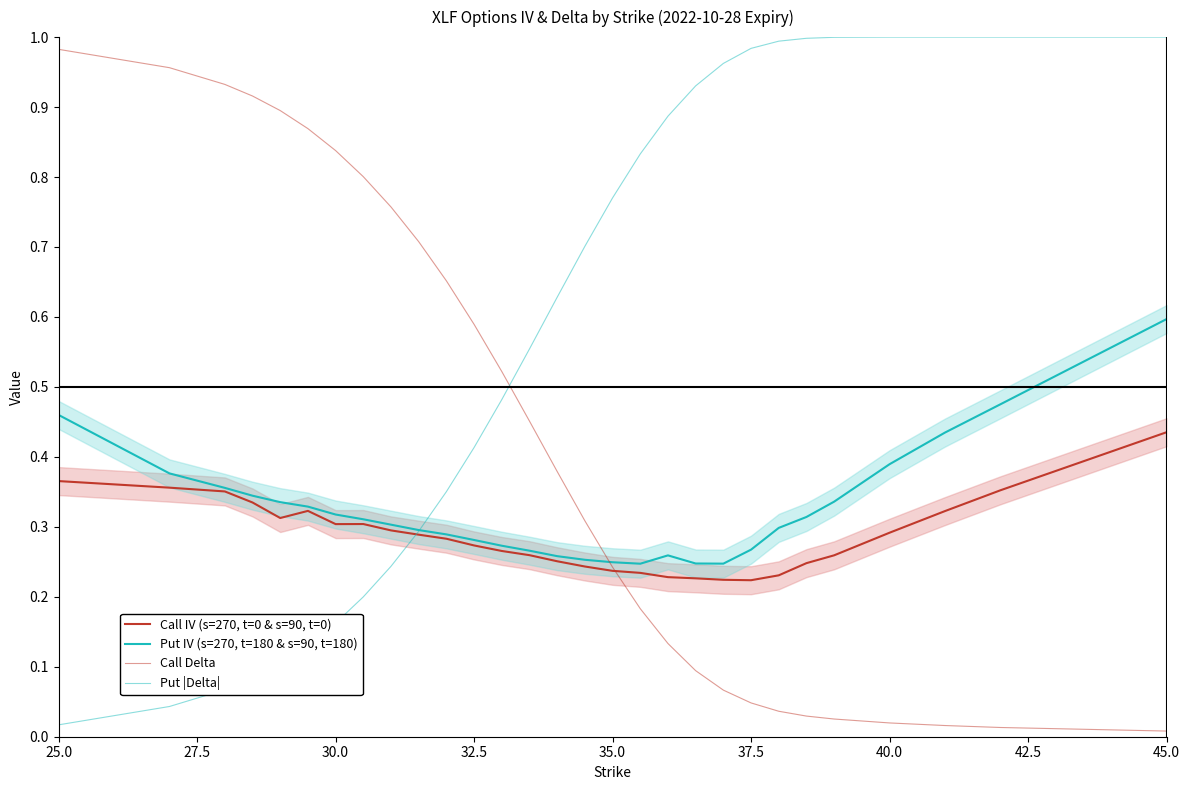

True or false: Call Delta and Call IV (s=270, t=0 & s=90, t=0) cross at least once.

True